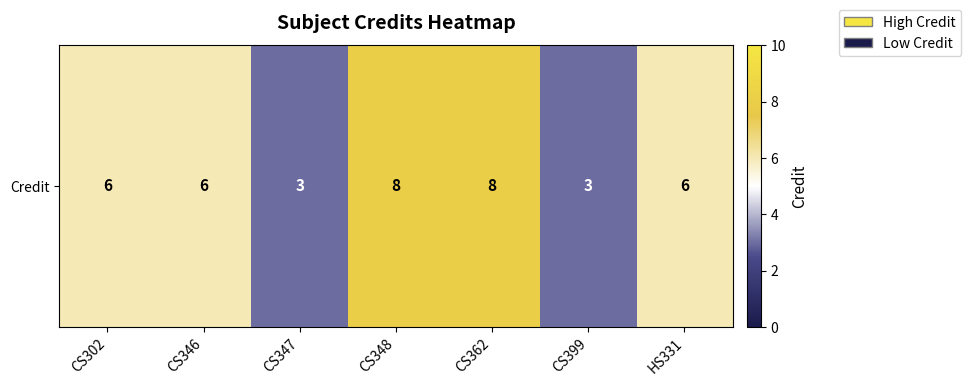

Reading left to right, extract all data points from this chart.

6	6	3	8	8	3	6